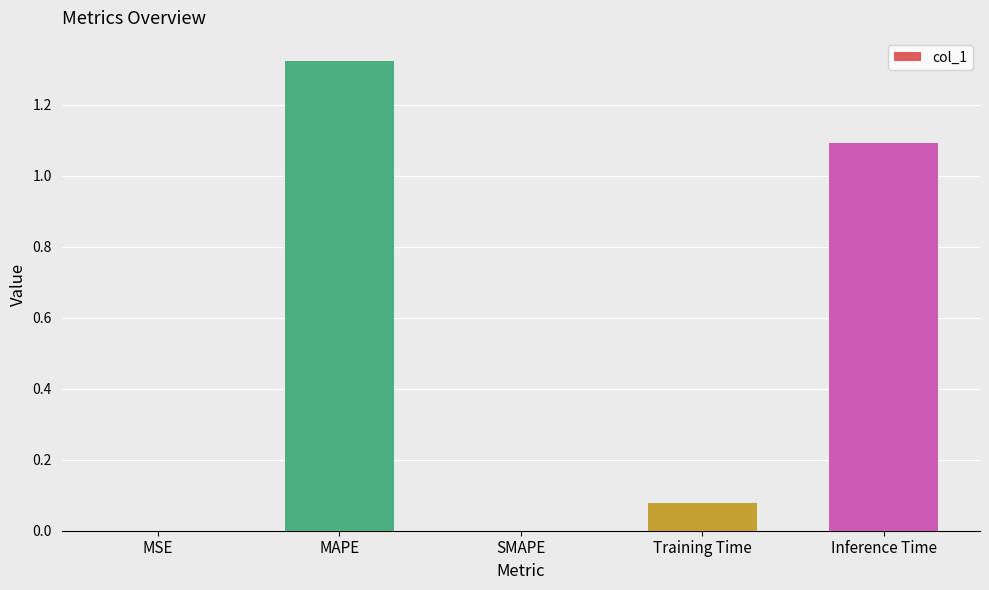

What is the sum of the values at Inference Time and Training Time?

1.2